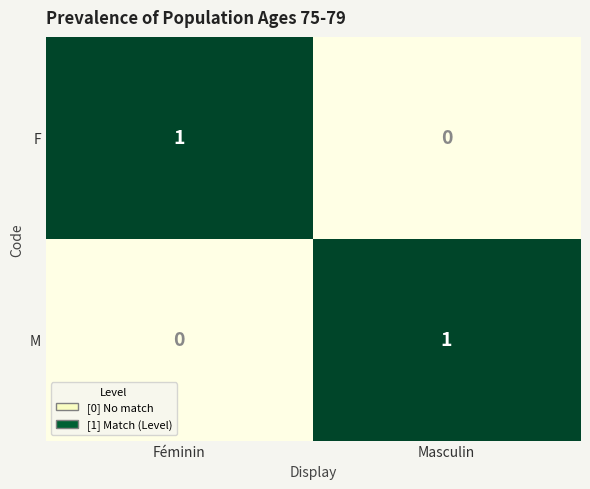

What is the maximum value shown in the chart?

1